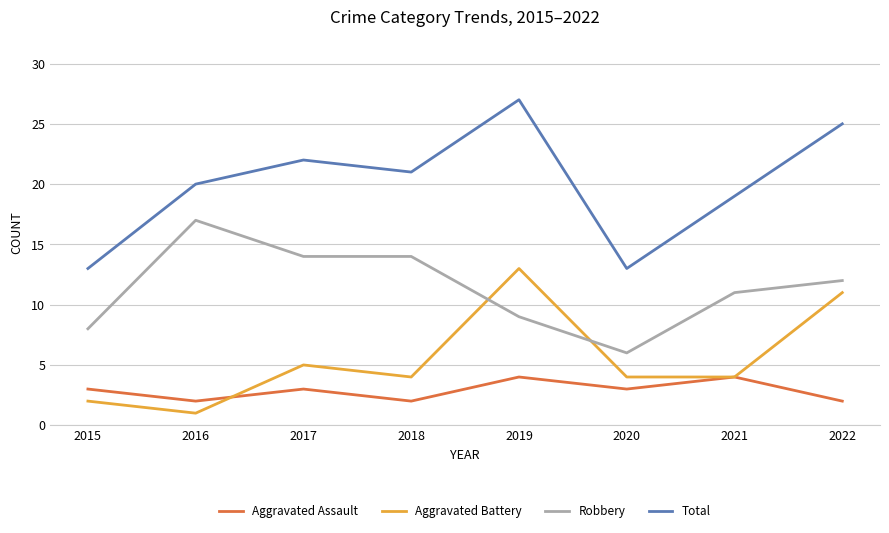

Reading left to right, transcribe all the data shown in this chart.

Aggravated Assault: 2015=3	2016=2	2017=3	2018=2	2019=4	2020=3	2021=4	2022=2
Aggravated Battery: 2015=2	2016=1	2017=5	2018=4	2019=13	2020=4	2021=4	2022=11
Robbery: 2015=8	2016=17	2017=14	2018=14	2019=9	2020=6	2021=11	2022=12
Total: 2015=13	2016=20	2017=22	2018=21	2019=27	2020=13	2021=19	2022=25